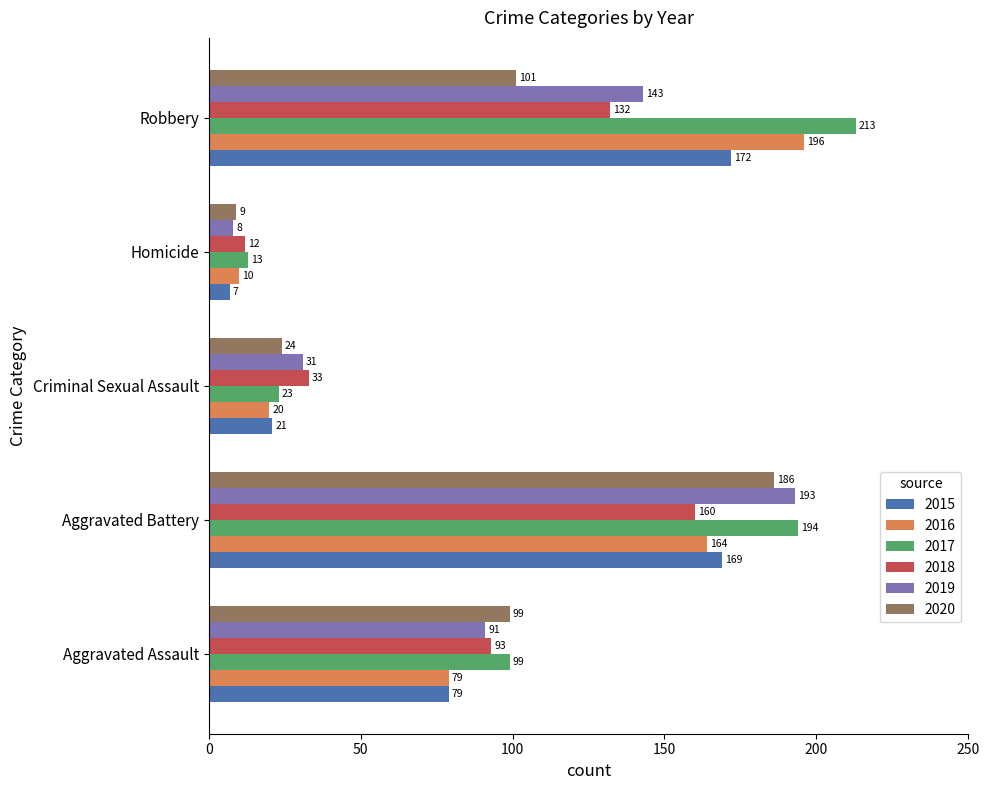

What is the total value across all series at Robbery?

957